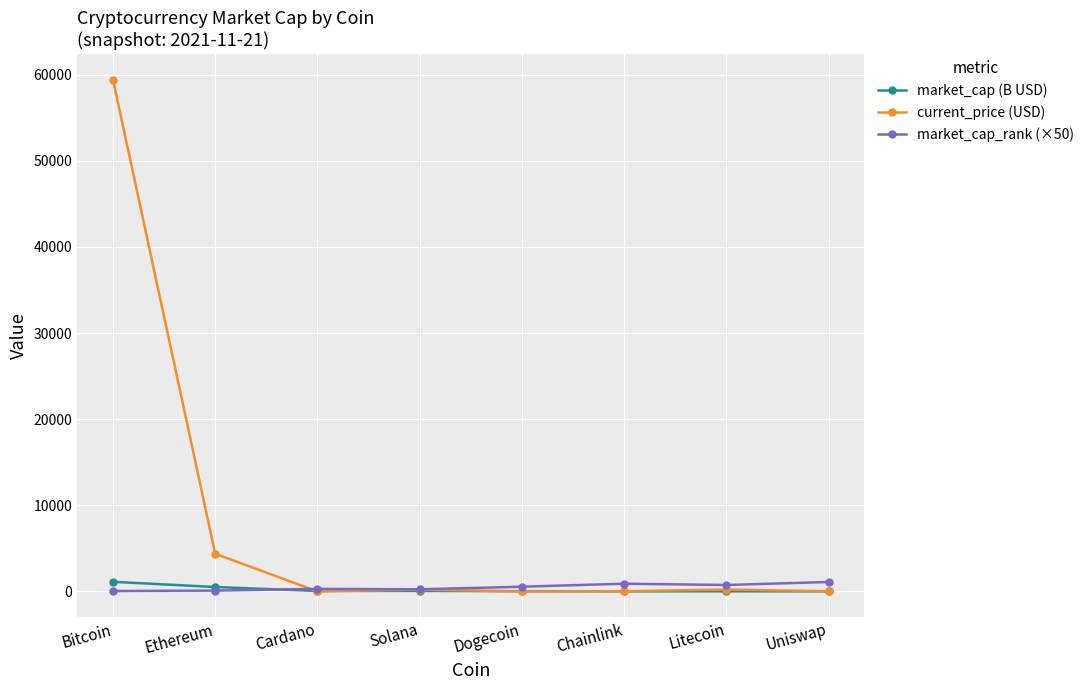

What is the label of the 6th point from the left?

Chainlink